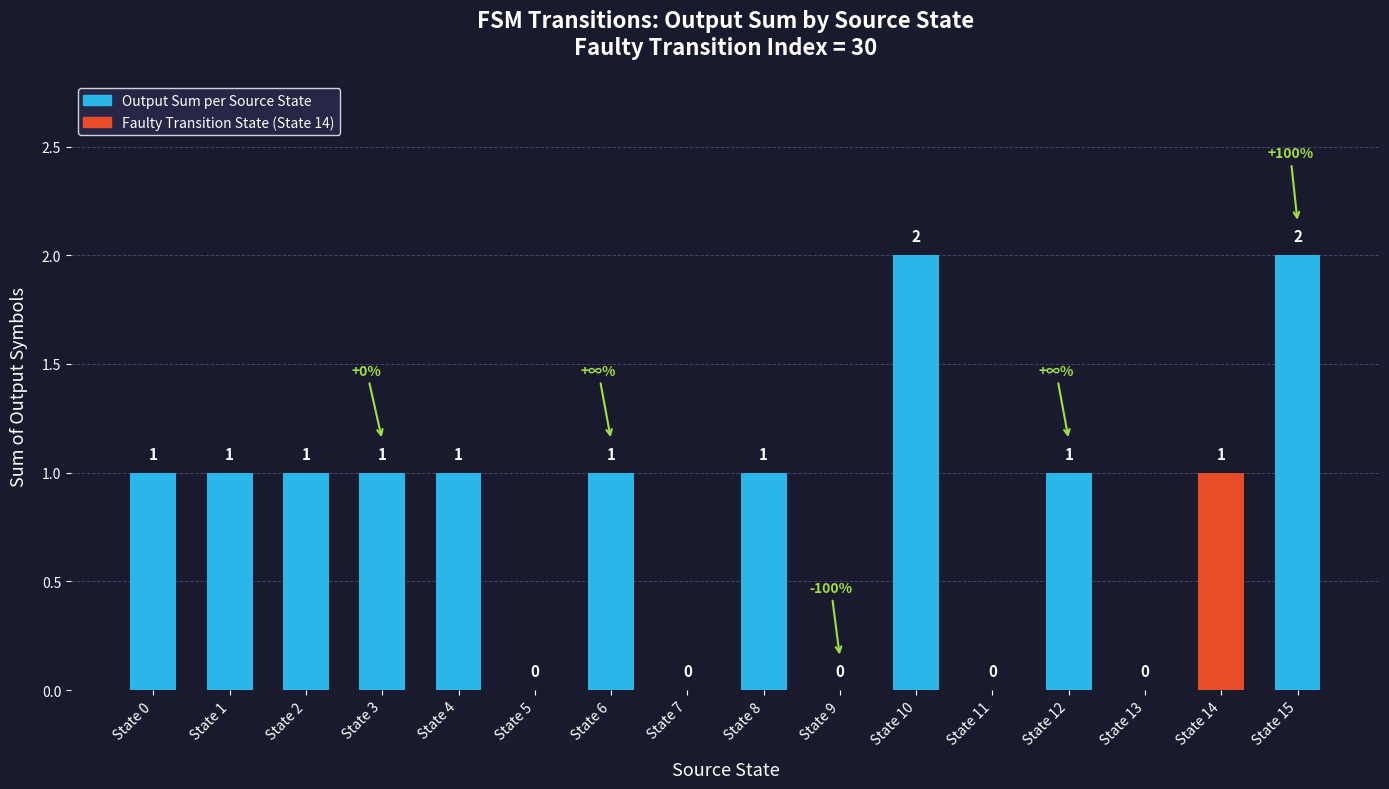

Which has a higher value, State 5 or State 8?

State 8